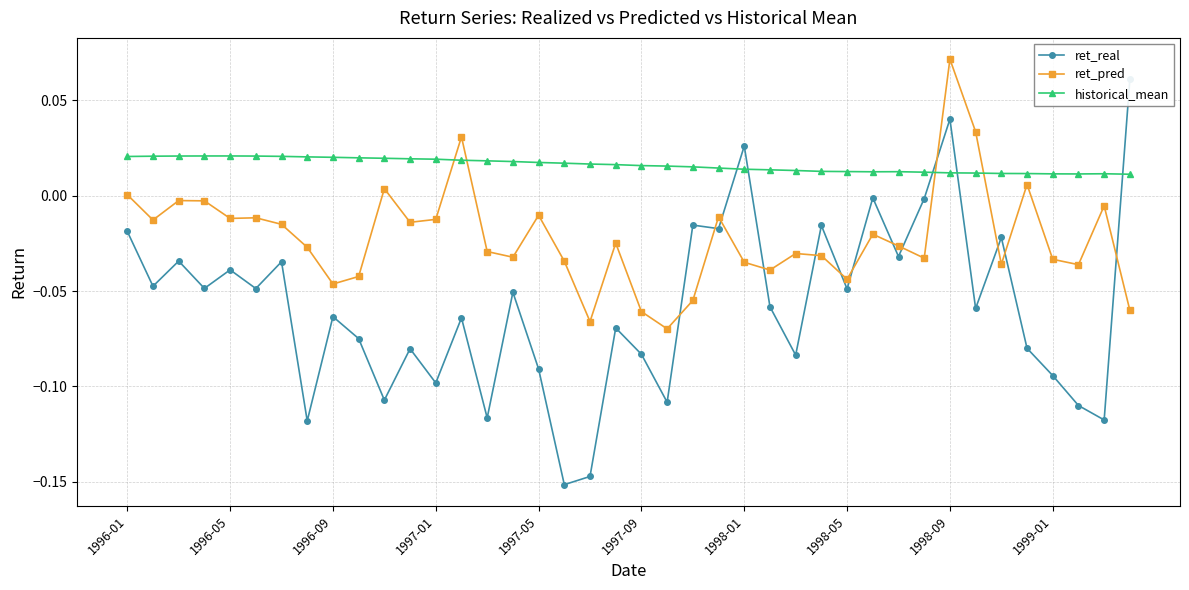

Is the value of ret_pred at 1996-05 greater than the value of historical_mean at 1996-09?

No